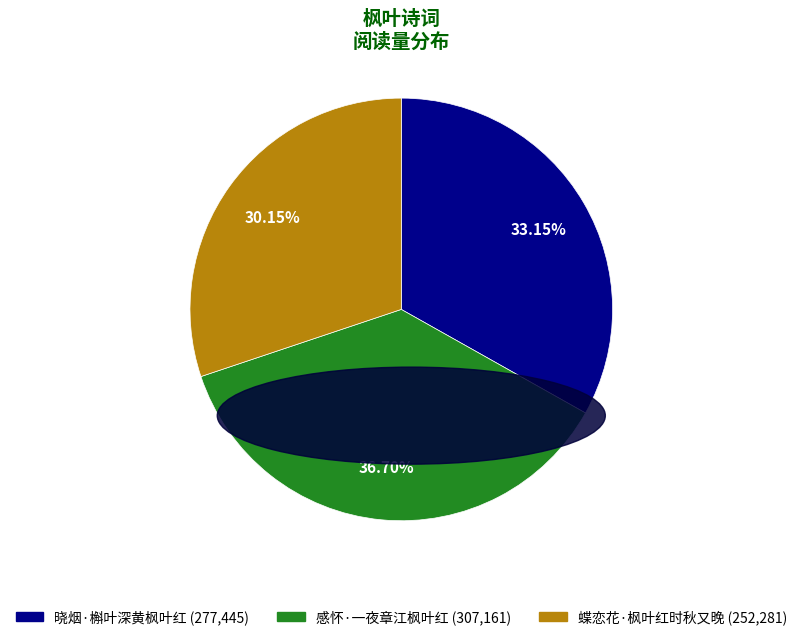

The 蝶恋花·枫叶红时秋又晚 slice represents 25% of the pie. True or false?

False